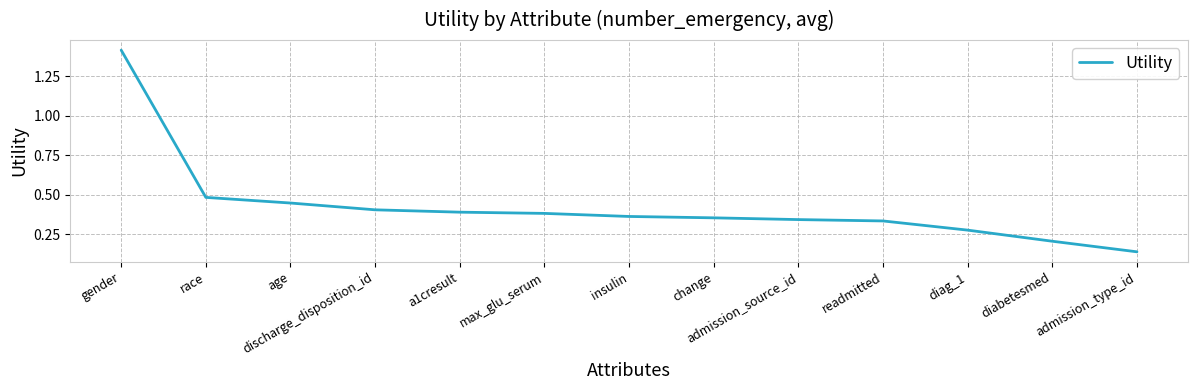

At which category does the chart reach its peak across all series?

gender